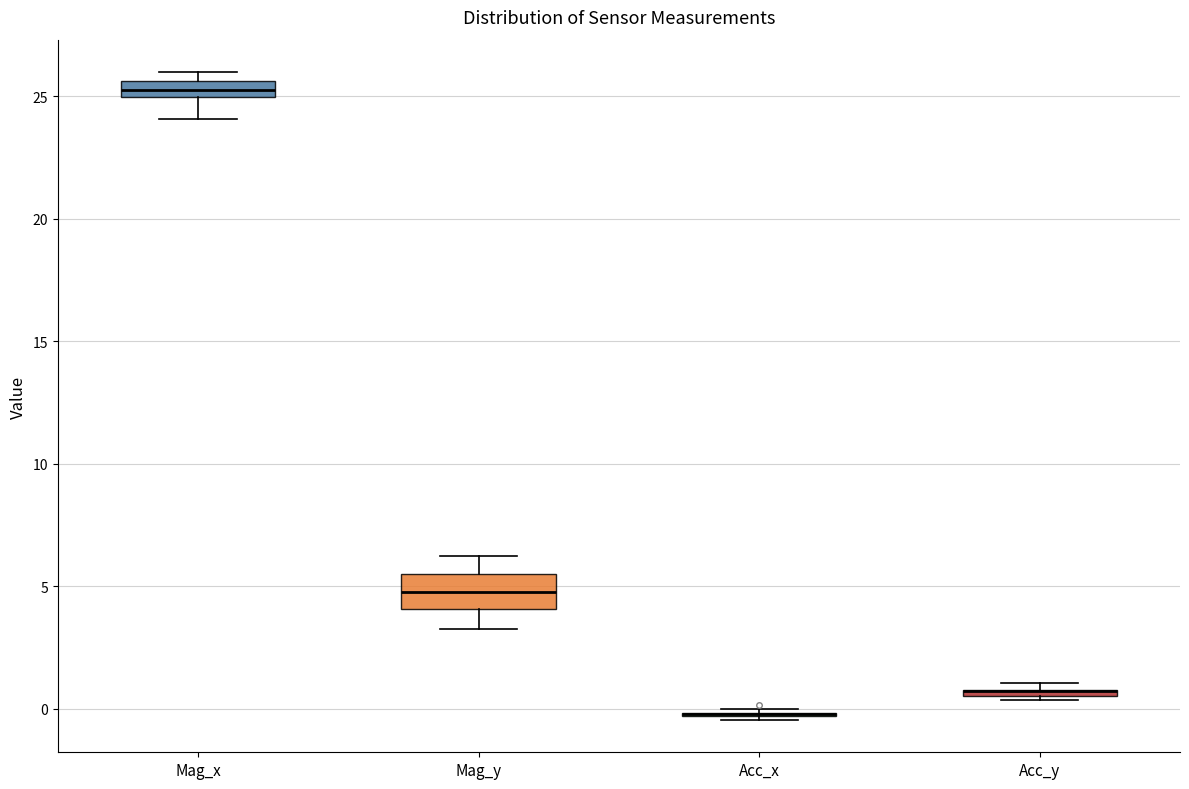

Which box is the tallest, from its lower edge to its upper edge?

Mag_y